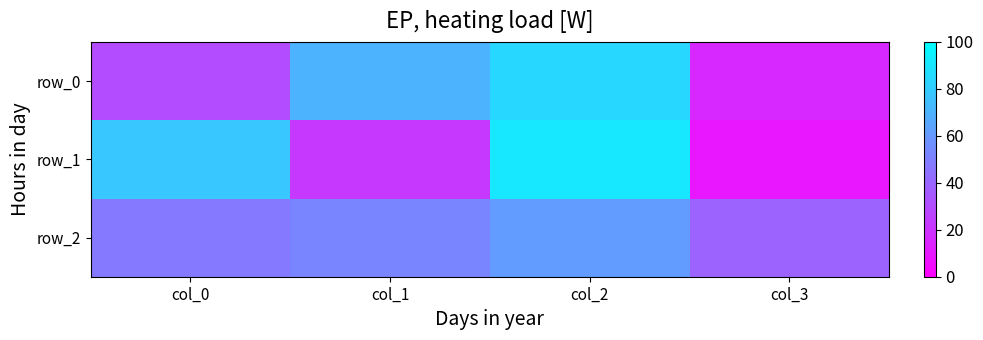

Which series has the widest spread of values?

row_1